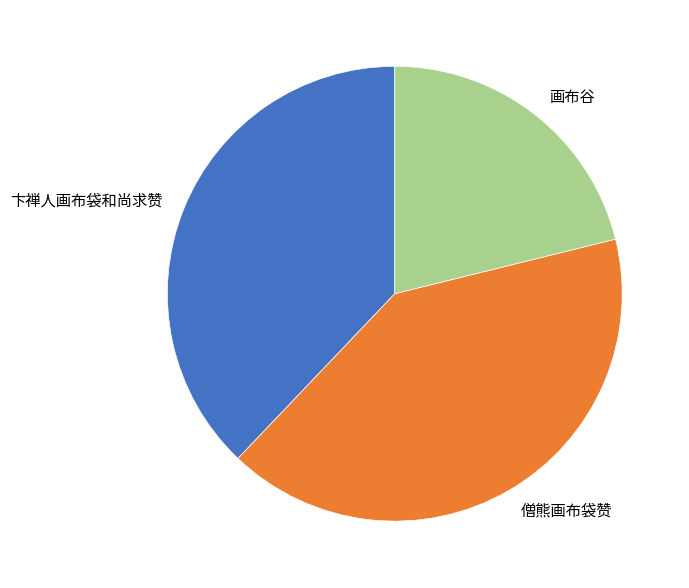

Which has a higher value, 画布谷 or 僧熊画布袋赞?

僧熊画布袋赞